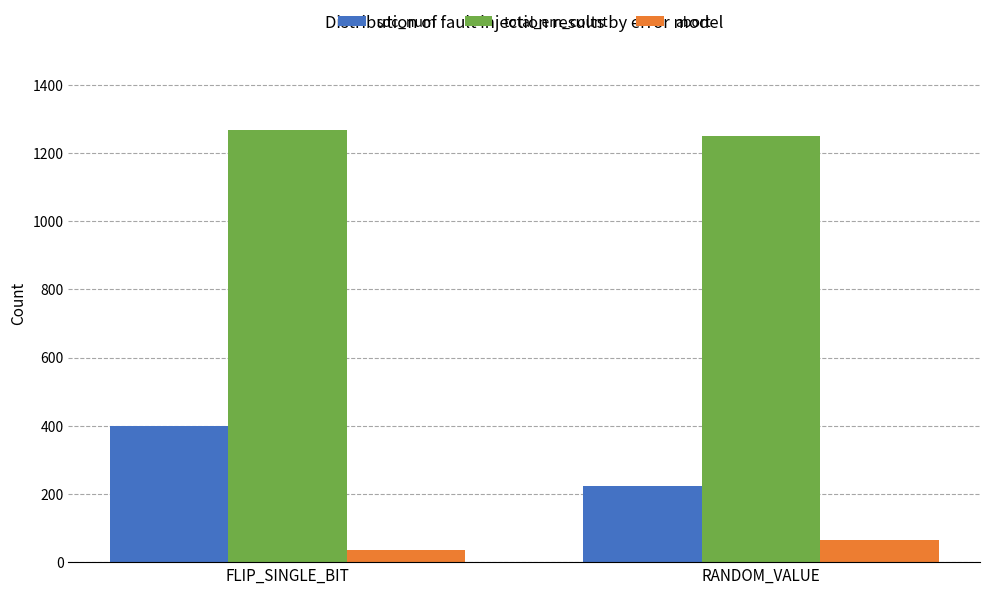

Which category has the lowest value in the total_em_count series?

RANDOM_VALUE